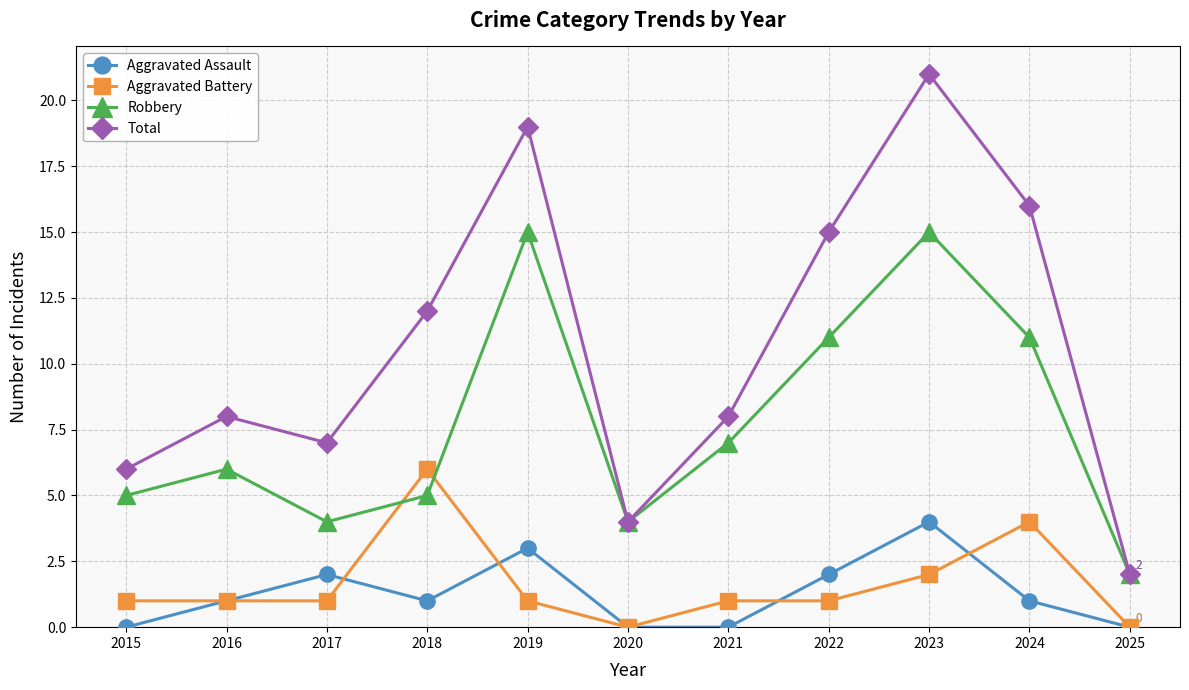

Between 2021 and 2024, which series saw the biggest shift?

Total